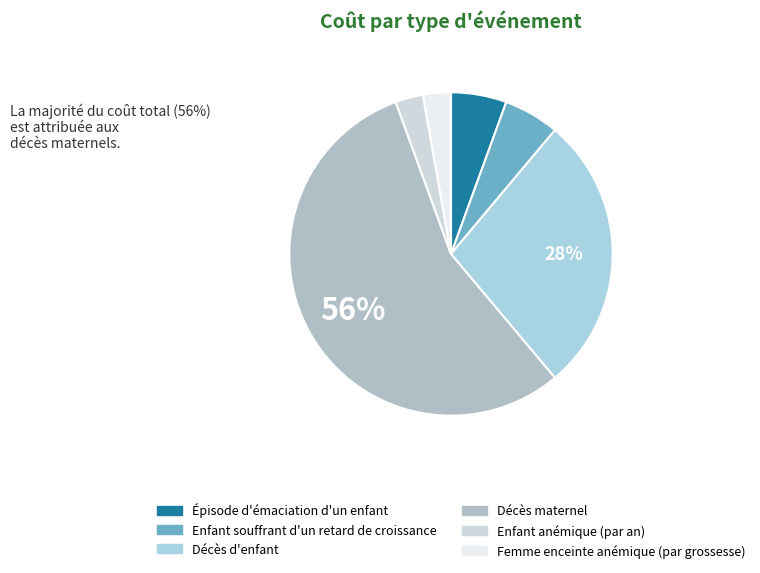

How many slices are in this pie chart?

6